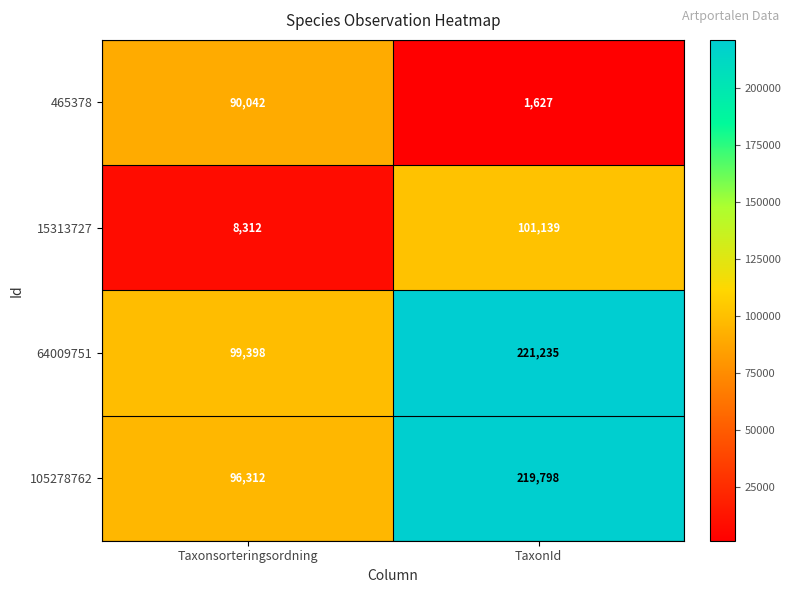

Is it true that 15313727 equals 32616 at TaxonId?

False